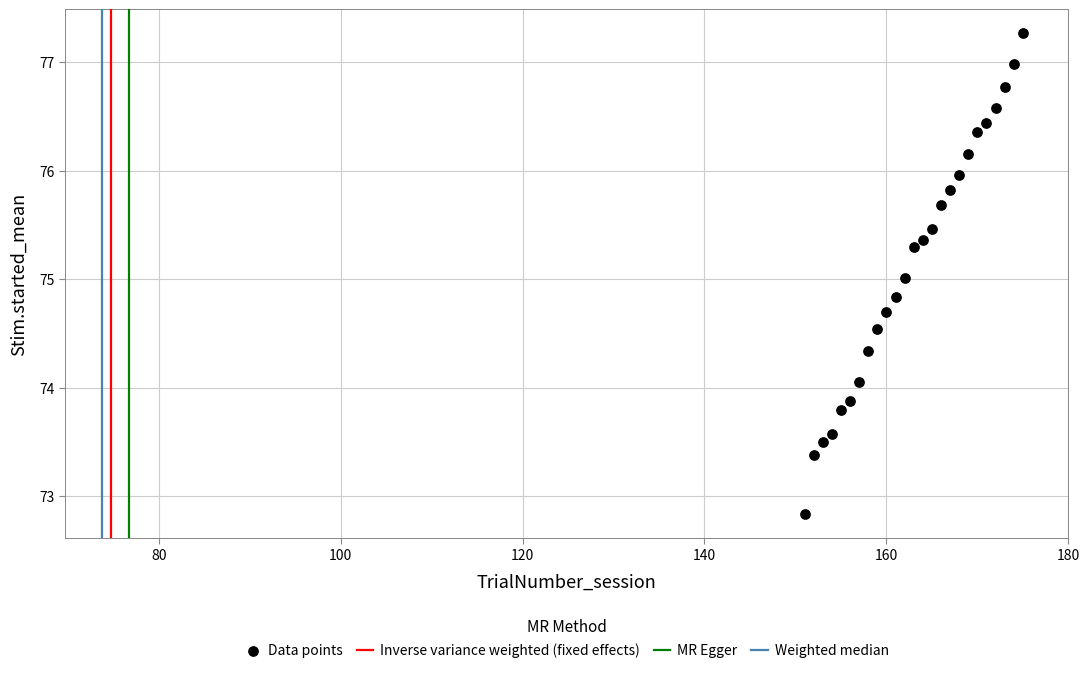

What is the range of Y values (max minus min)?

4.4